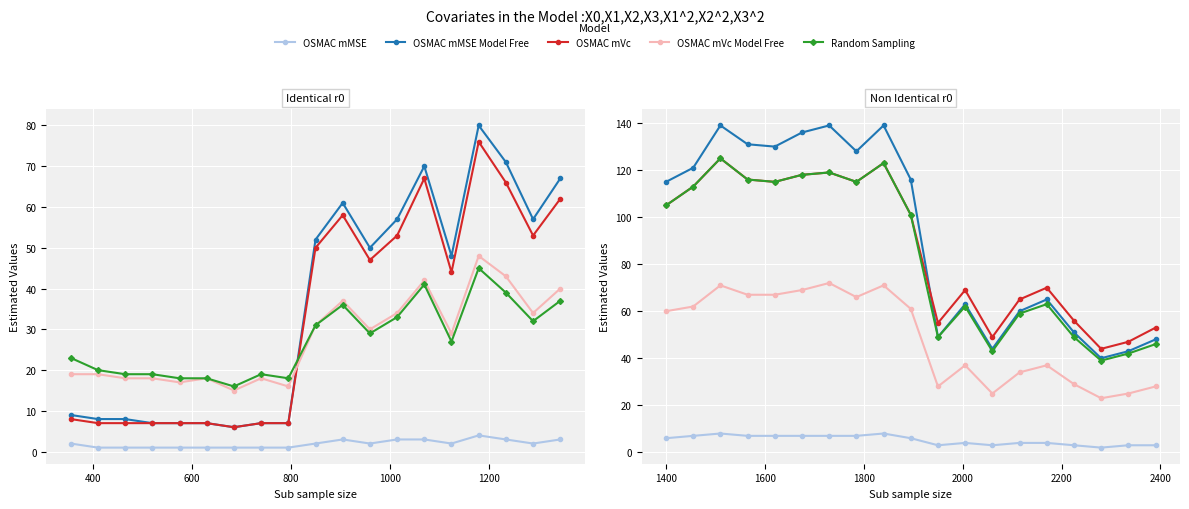

Does the chart display data point markers on the line(s)?

Yes